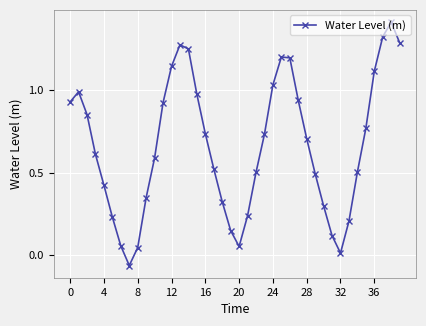

What is the greatest value displayed?

1.4